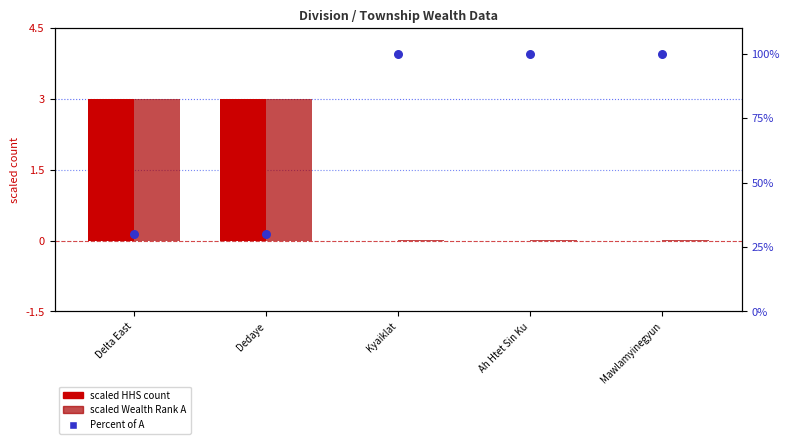

Which series contains the lowest Y value?

Sum of B_TOTAL_HHS